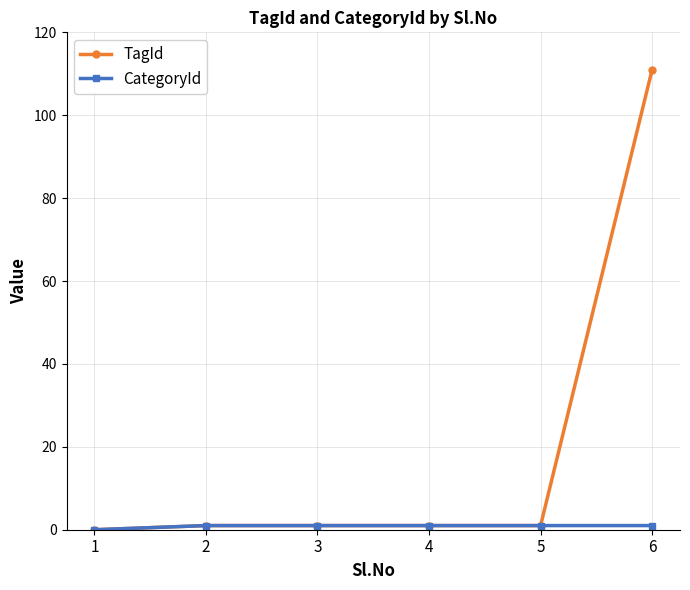

At which category is the sum across all series the highest?

6